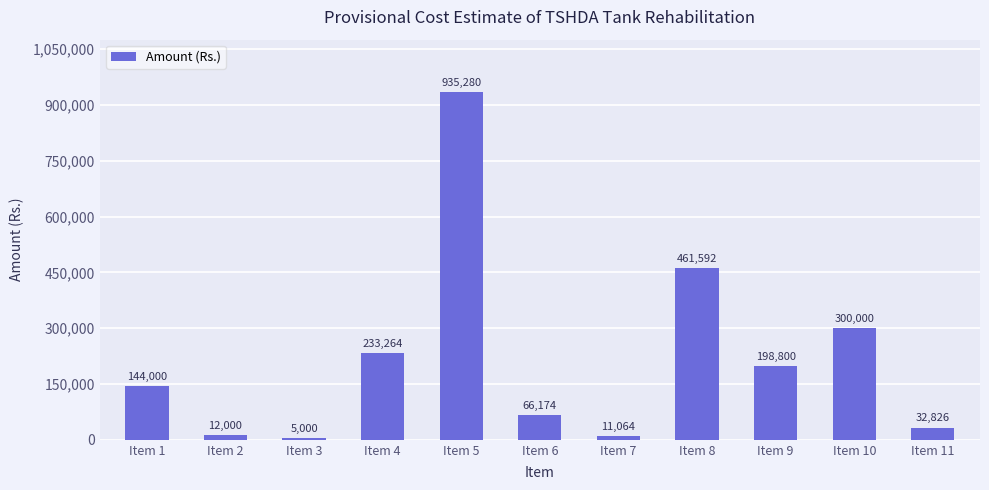

Which has a higher value, Item 3 or Item 4?

Item 4